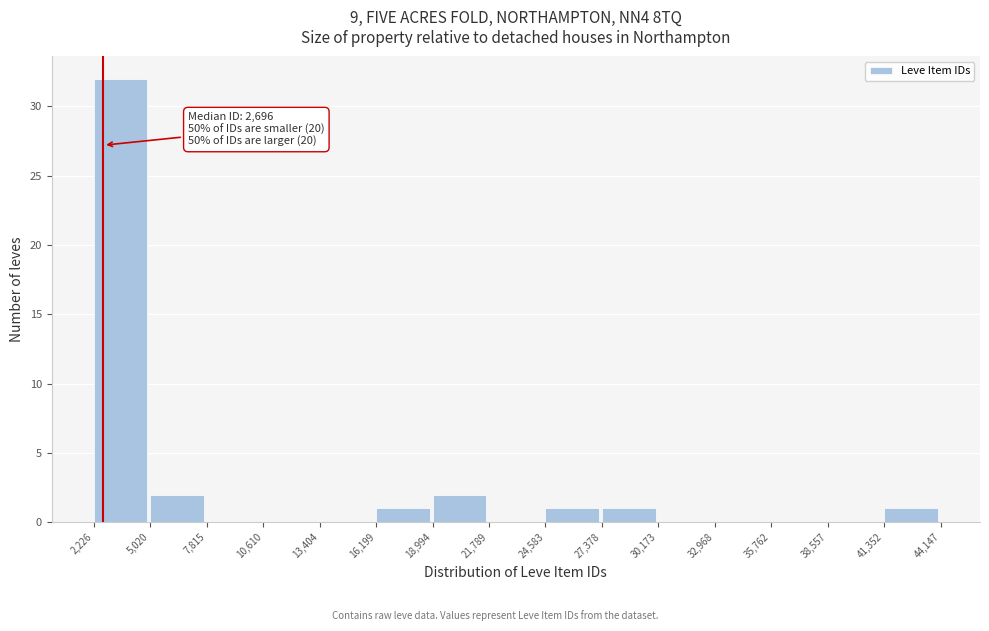

Over which range of the x-axis is the bar tallest?

2,226 to 5,020